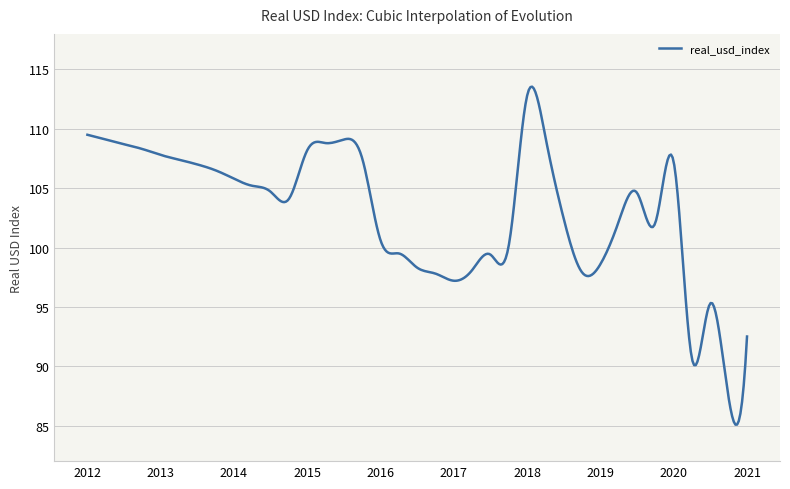

What is the greatest value displayed?

113.6